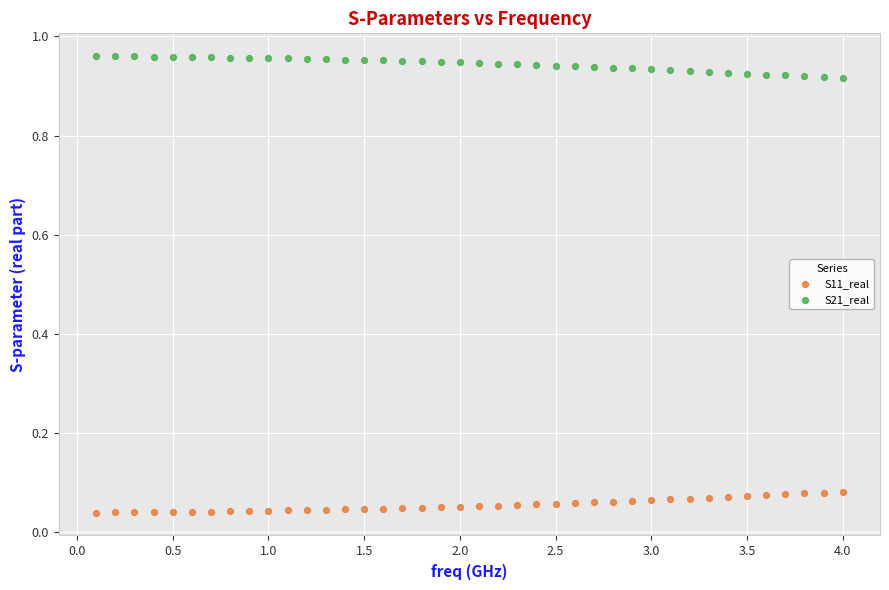

What is the X range (max minus min) for the scatter plot?

3.9